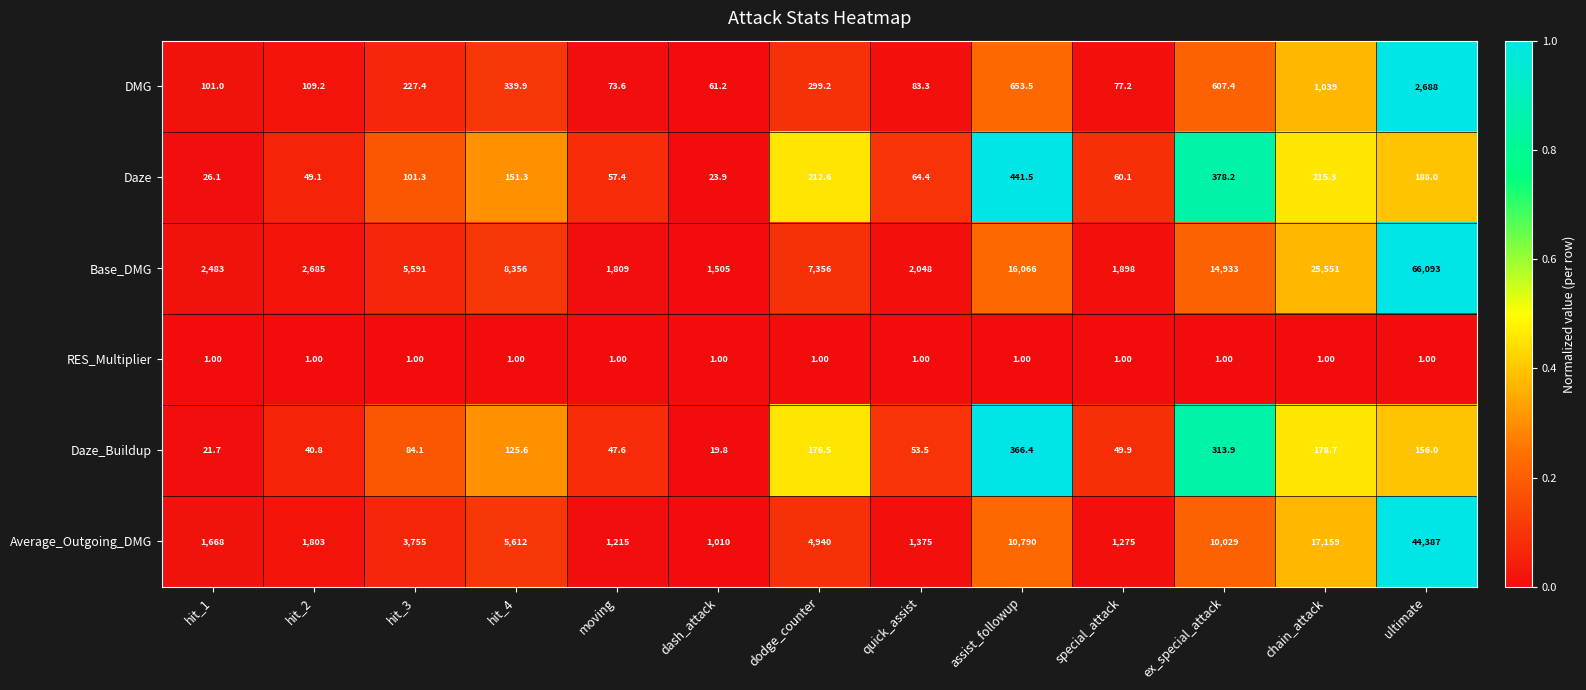

At which category is the sum across all series the highest?

ultimate